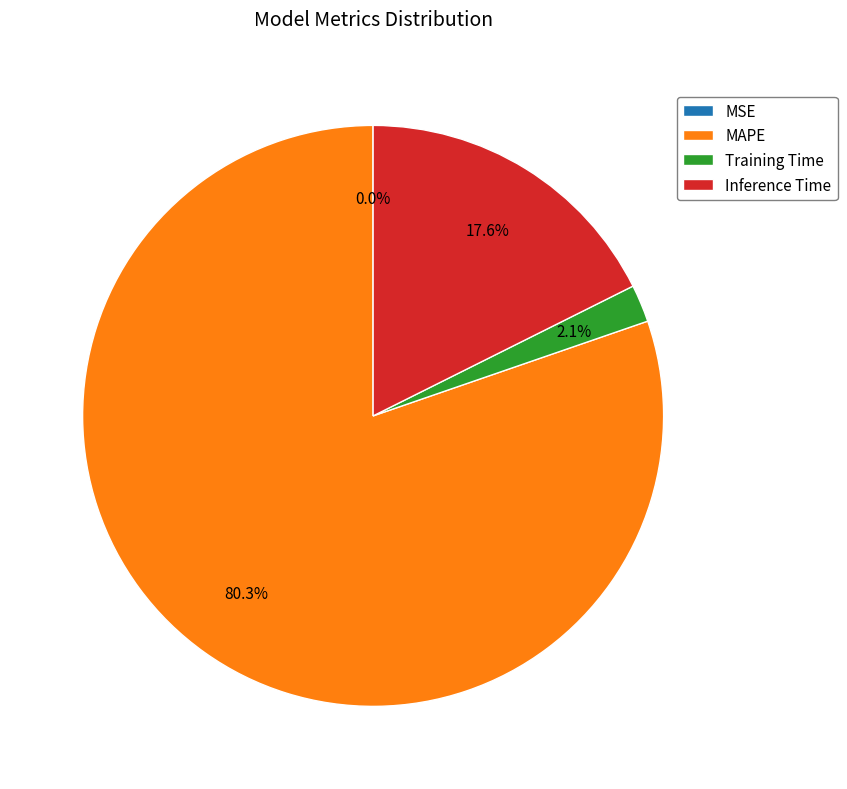

What percentage is NOT represented by MAPE?

19.7%